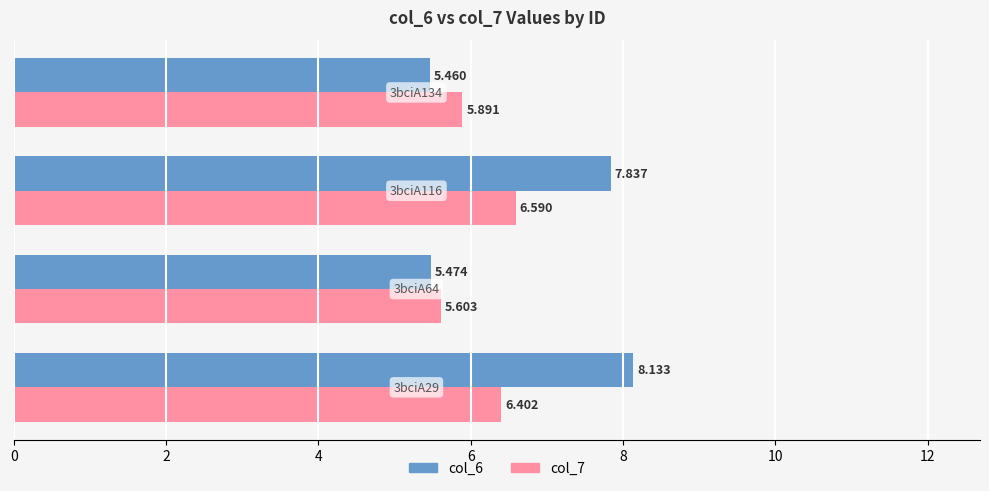

What is the average value of the col_6 series?

6.7